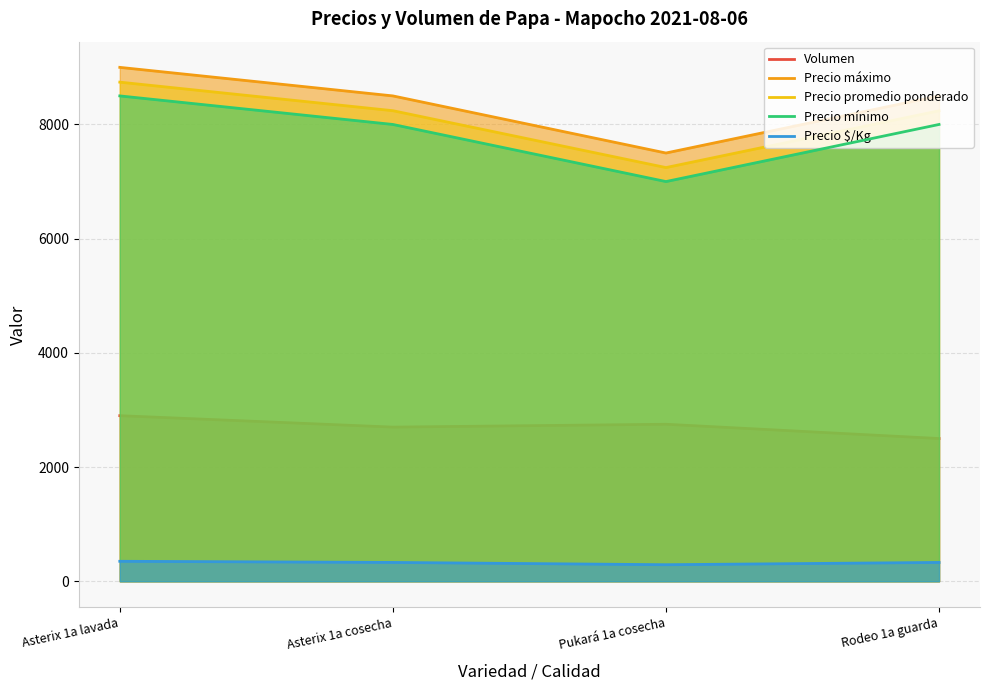

What is the difference between the highest and lowest values at Rodeo 1a guarda?

8170